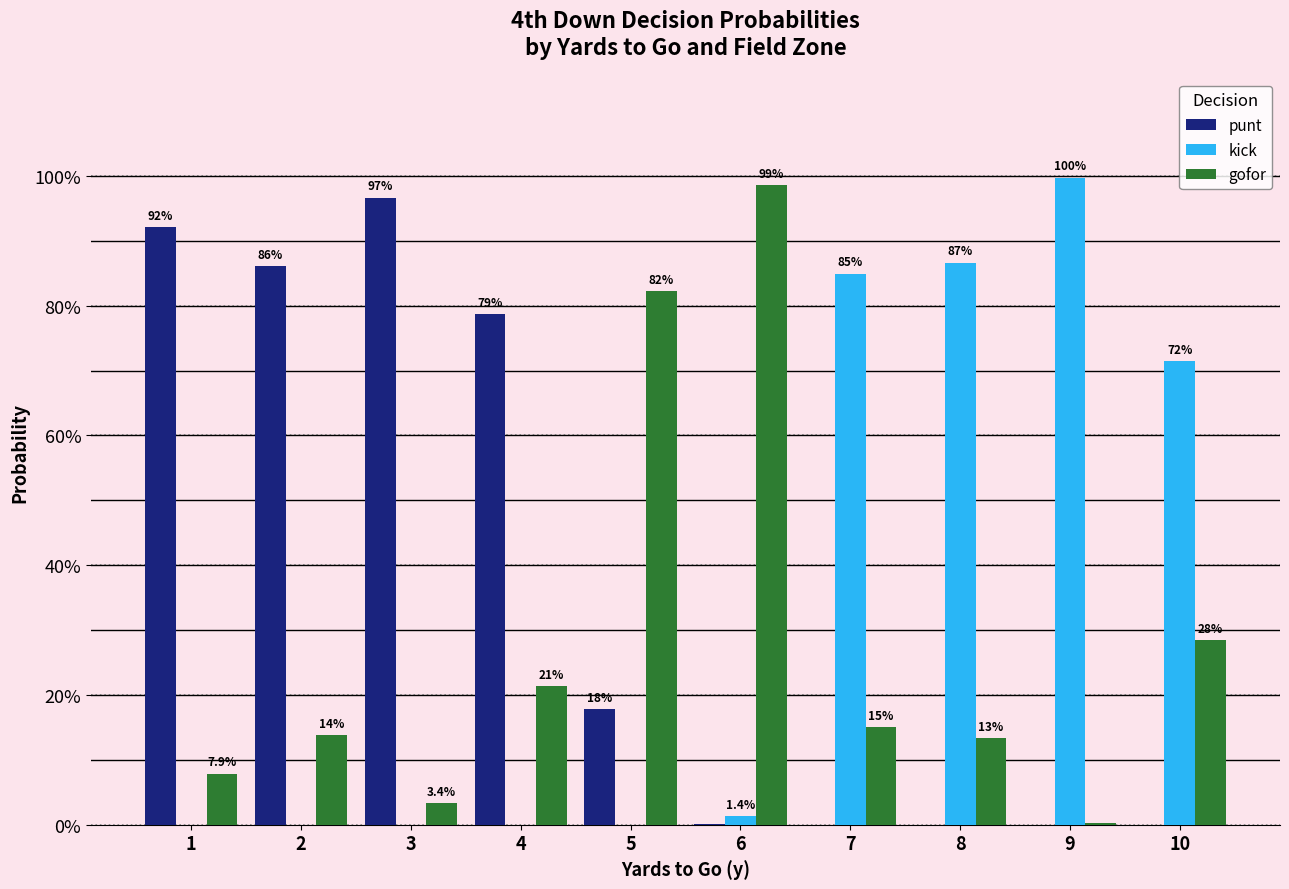

What is the sum of the gofor values at 5 and 7?

1.0